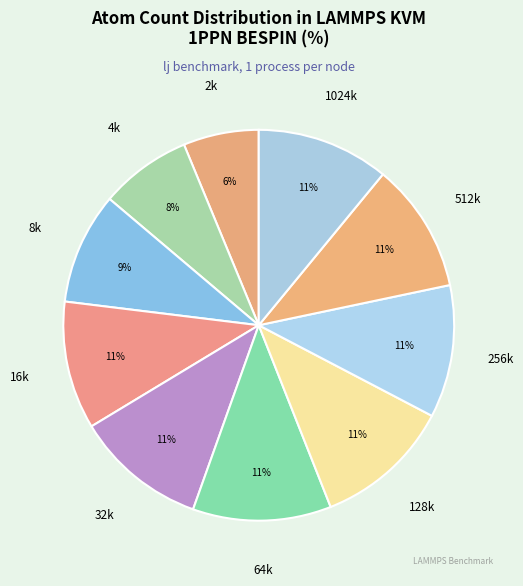

Is there any slice that represents more than half of the pie?

No